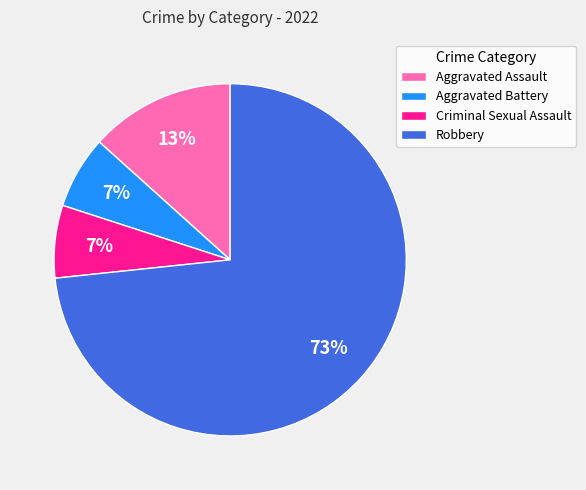

Which slice is the largest?

Robbery